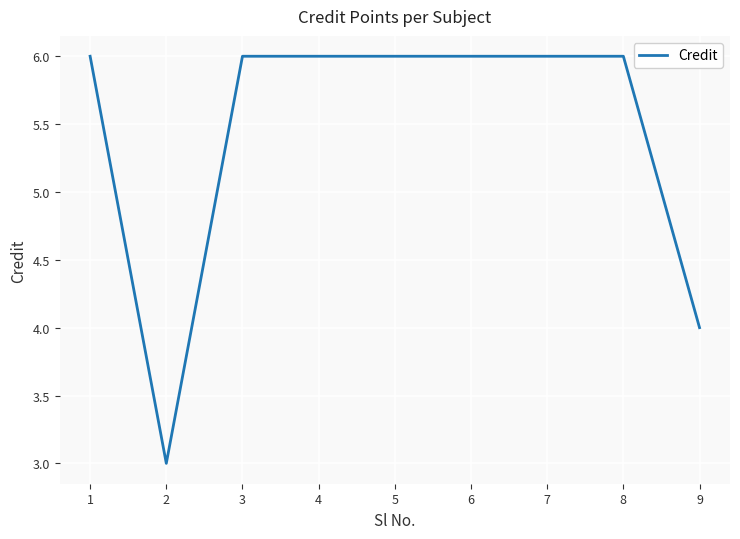

The chart shows a value of 10 at 6. True or false?

False